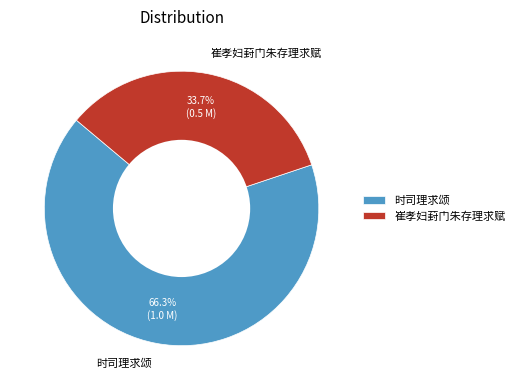

What is the majority slice?

时司理求颂